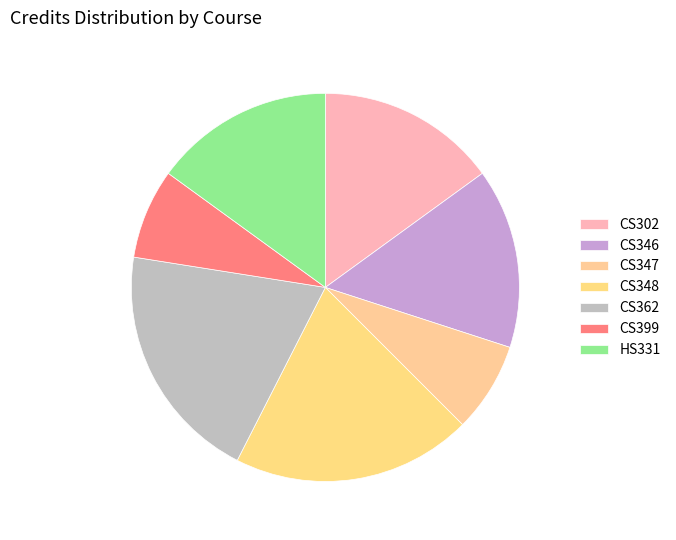

To the nearest percent, what is the combined percentage of HS331 and CS346?

30%